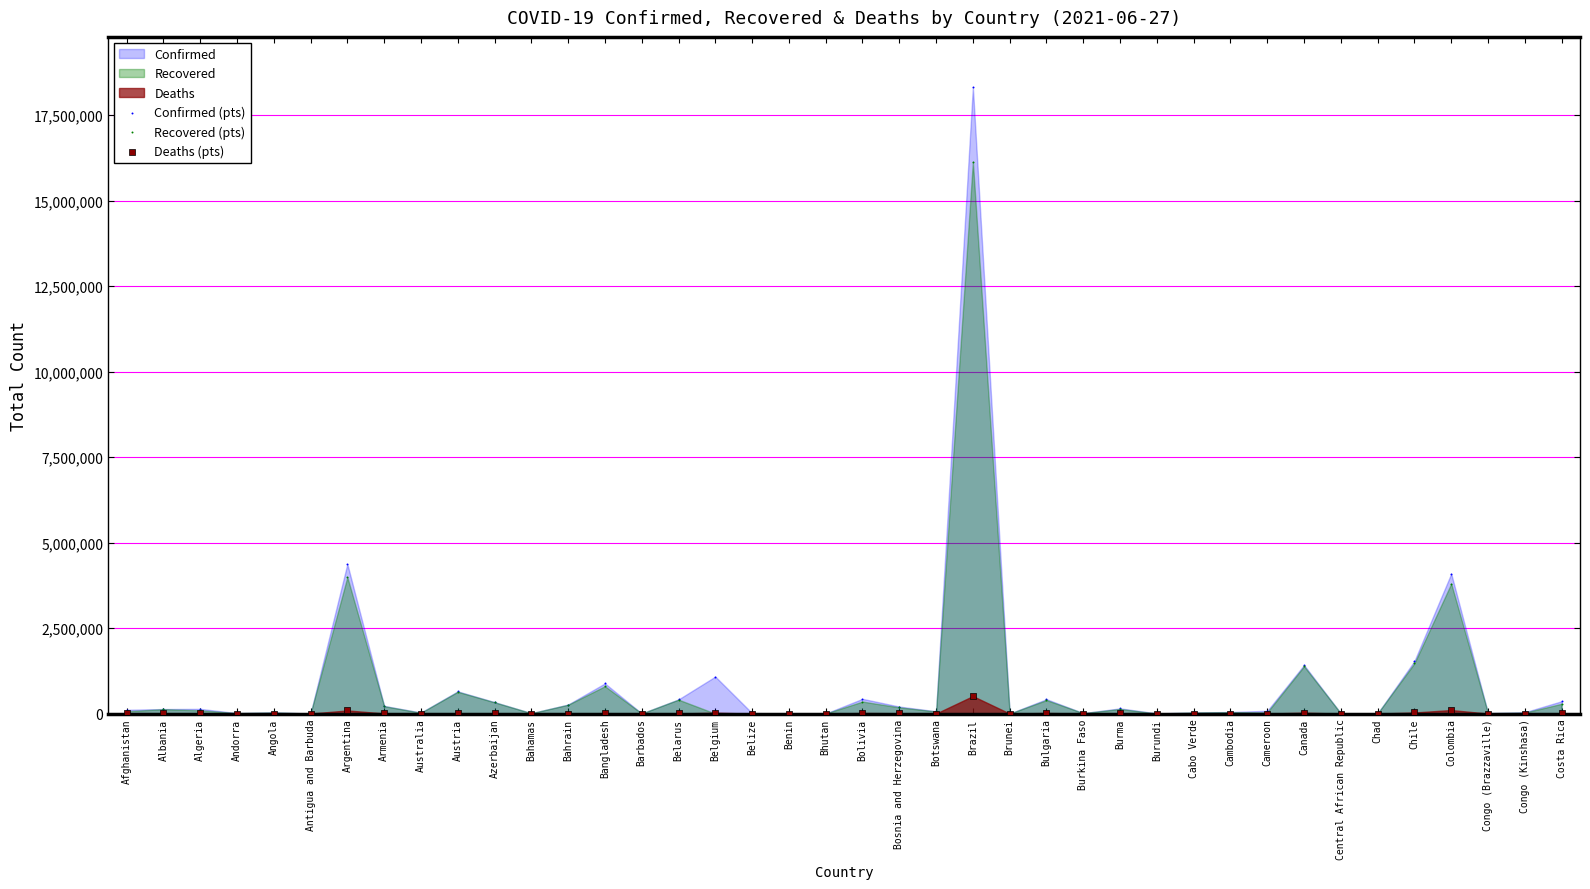

Across all series, what Y value is closest to 9161380?

4374587